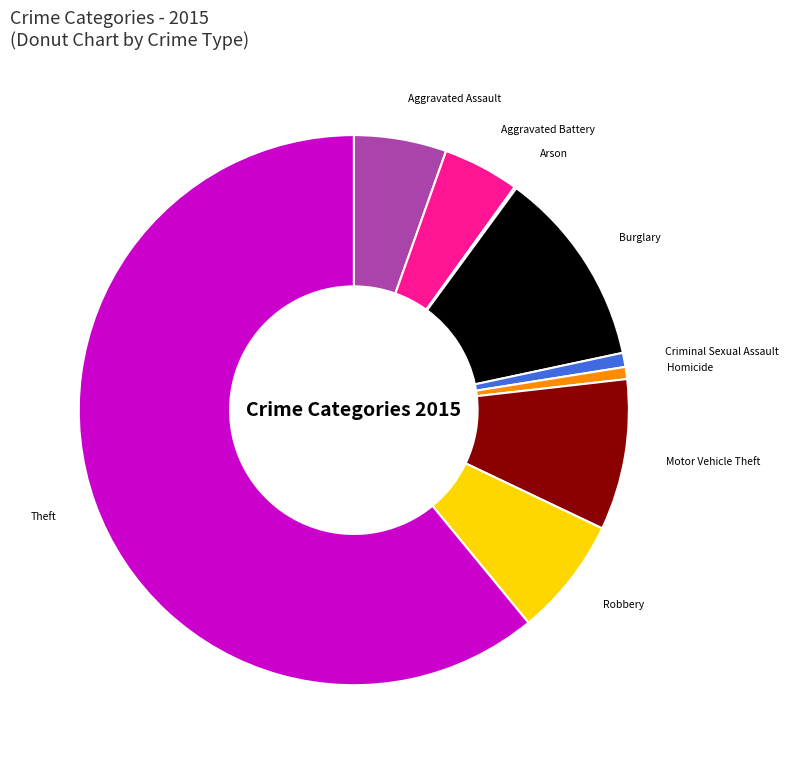

Does Homicide account for over 50% of the chart?

No